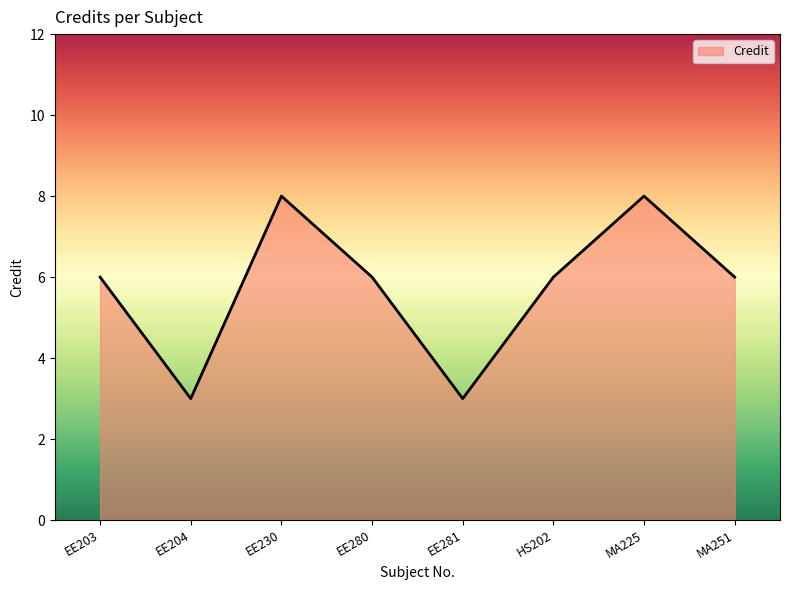

What is the smallest value displayed?

3